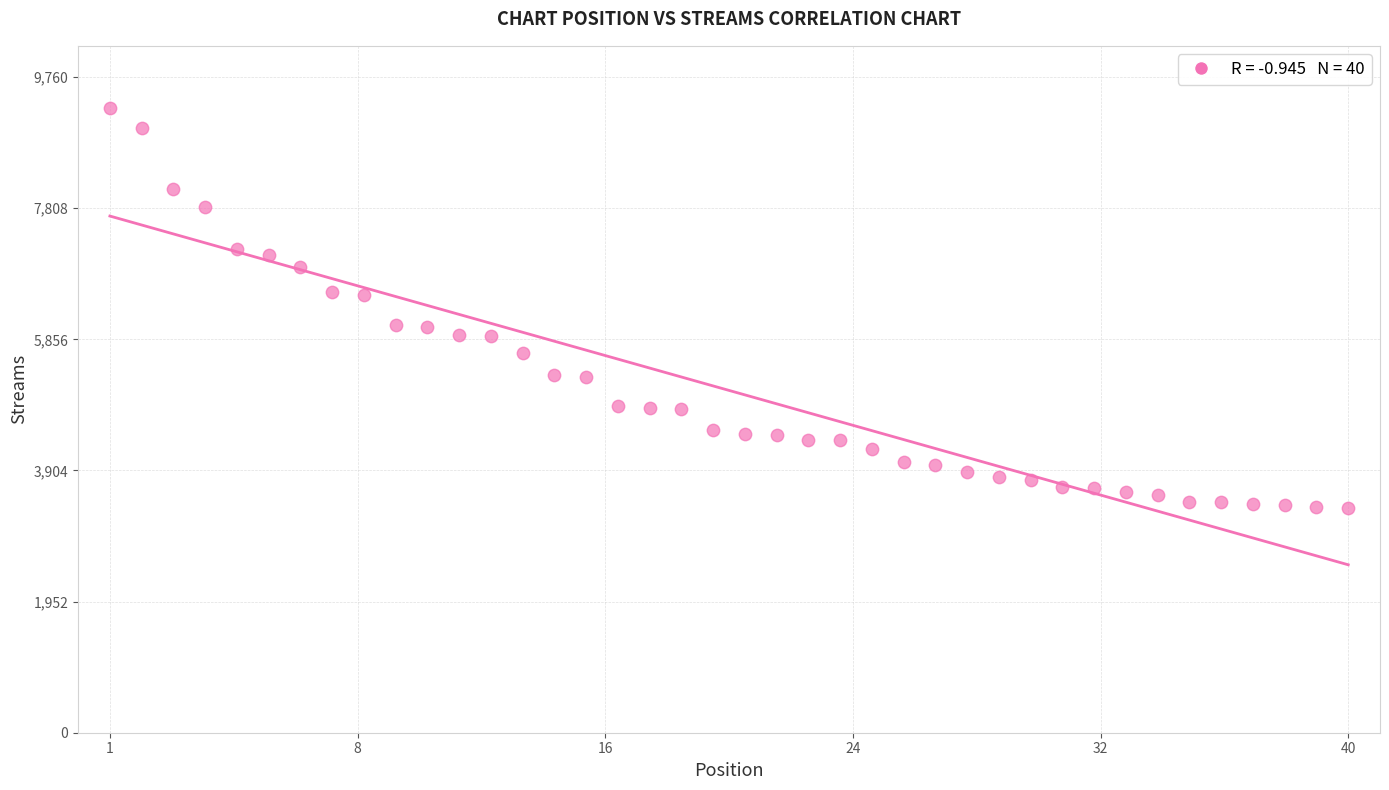

What is the range of Y values (max minus min)?

5953